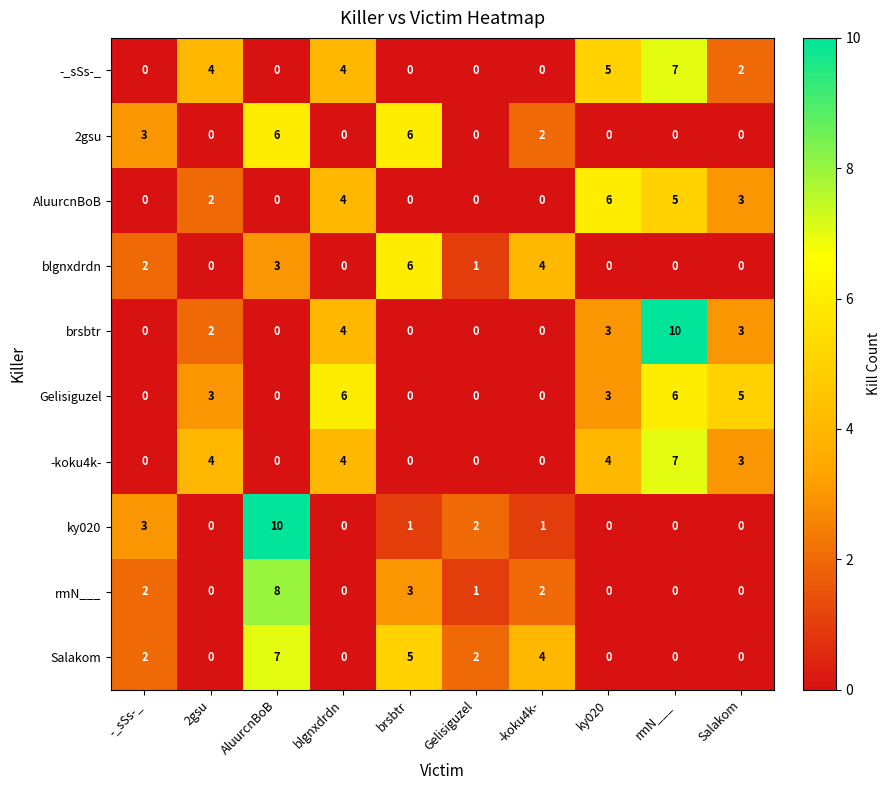

Which category has the highest value in the AluurcnBoB series?

ky020